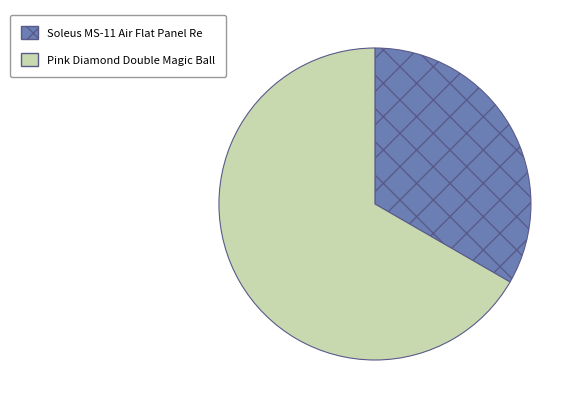

Does any single category account for the majority?

Yes